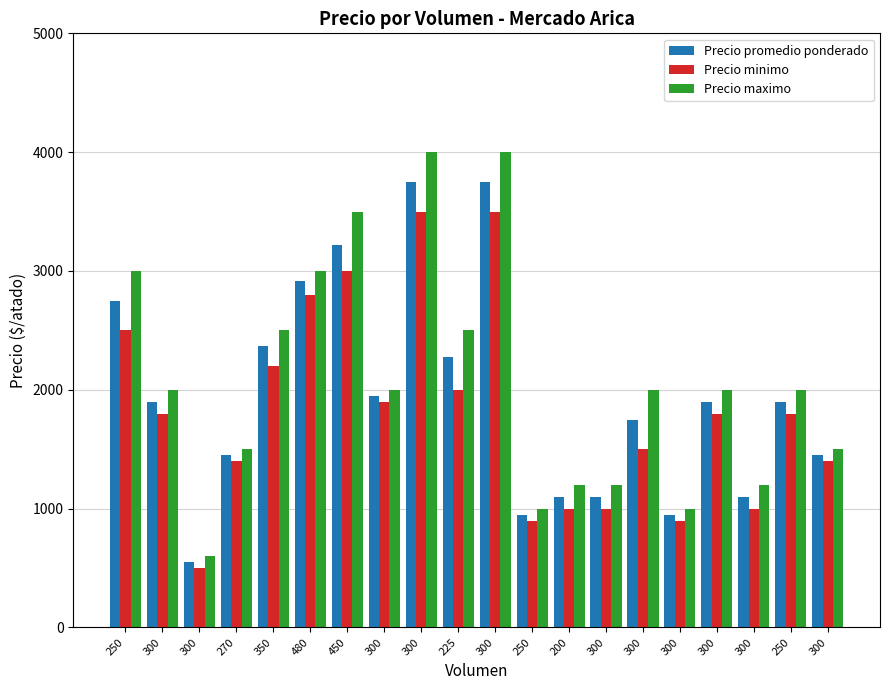

How many groups of bars are there?

20